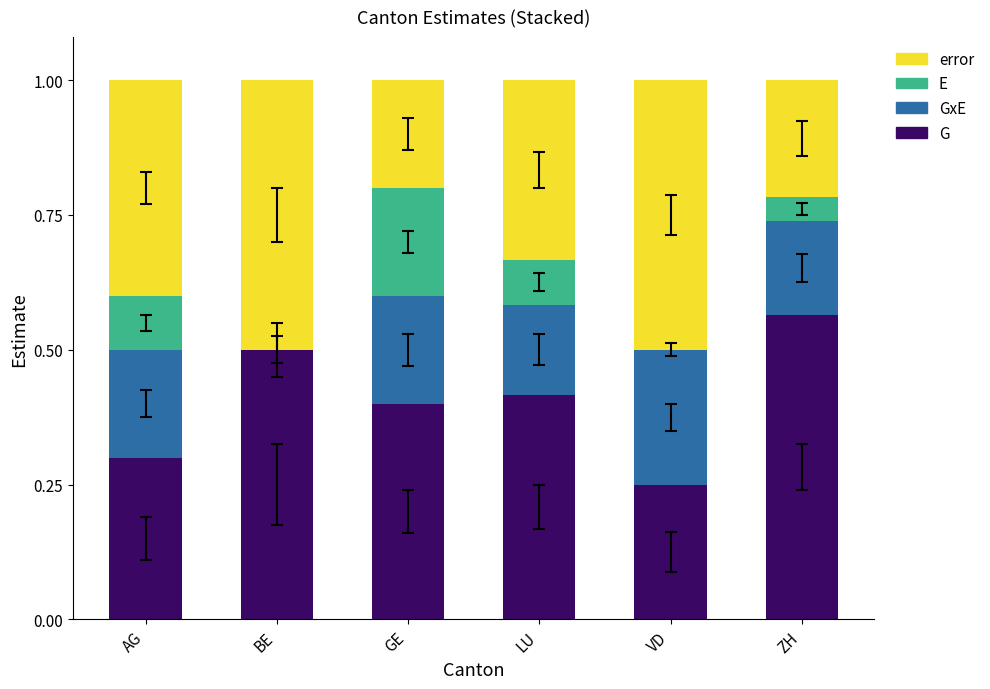

The value of G at LU is 0.6. True or false?

False